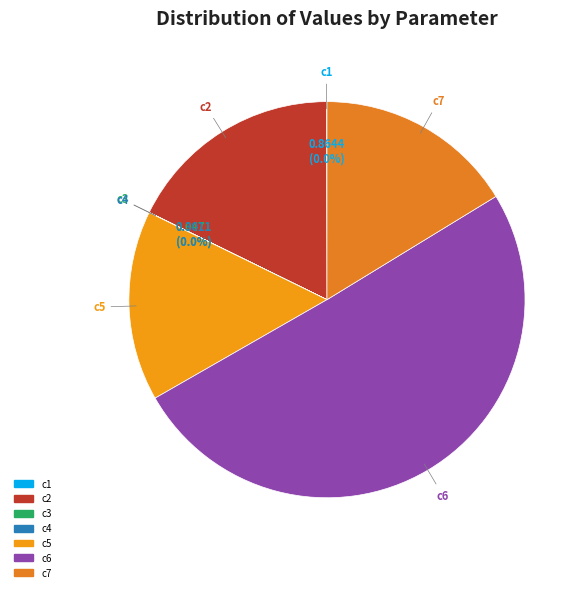

What is the majority slice?

c6